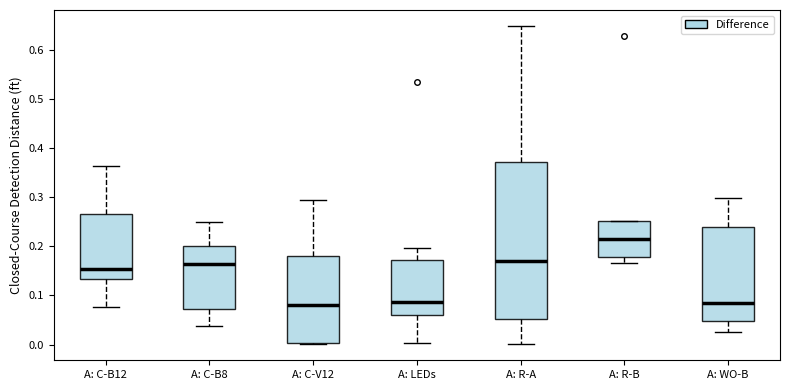

Which box is the tallest, from its lower edge to its upper edge?

A: R-A